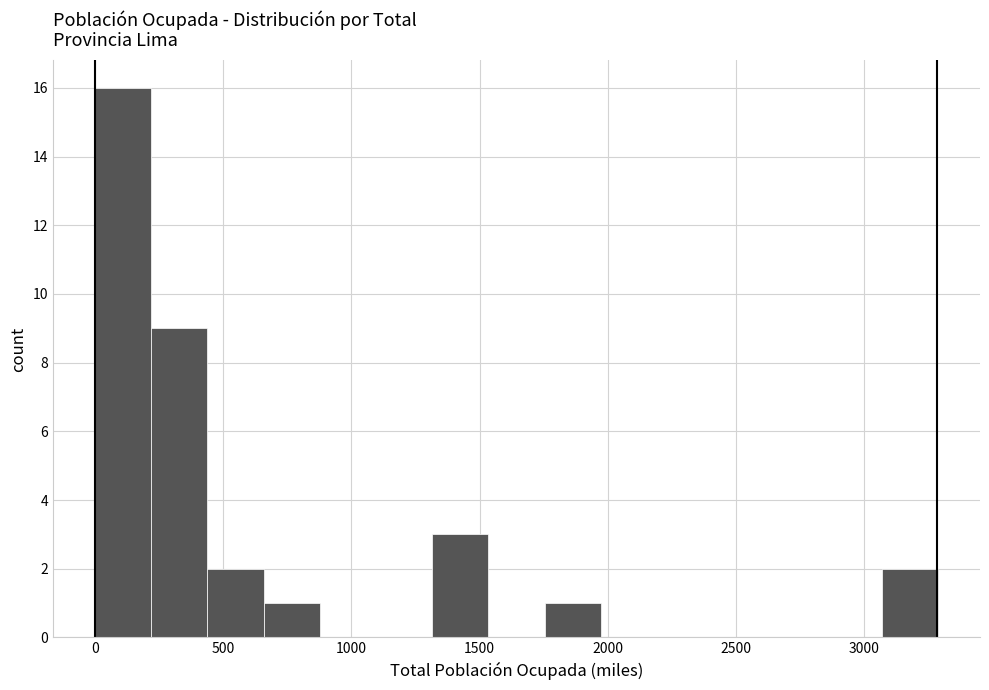

What is the height of the bar covering 0 to 200 on the x-axis? Neither the bar edges nor the heights are printed on the chart, so give them approximately, as read against the axes.

16